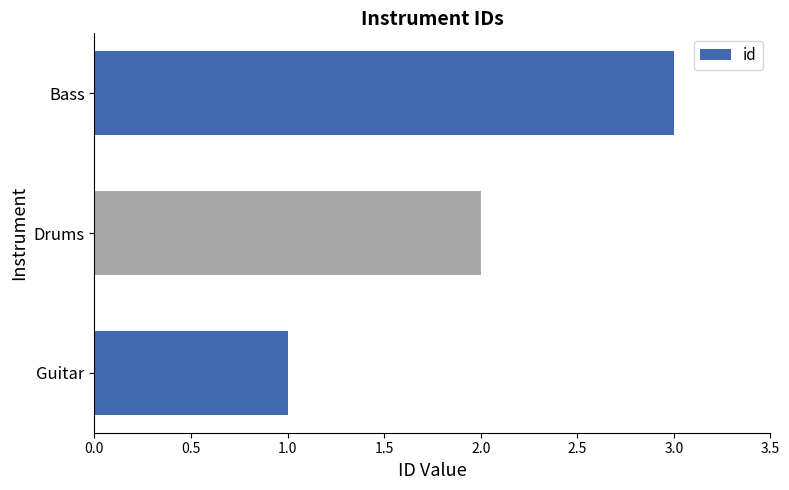

The chart shows a value of 2 at Bass. True or false?

False